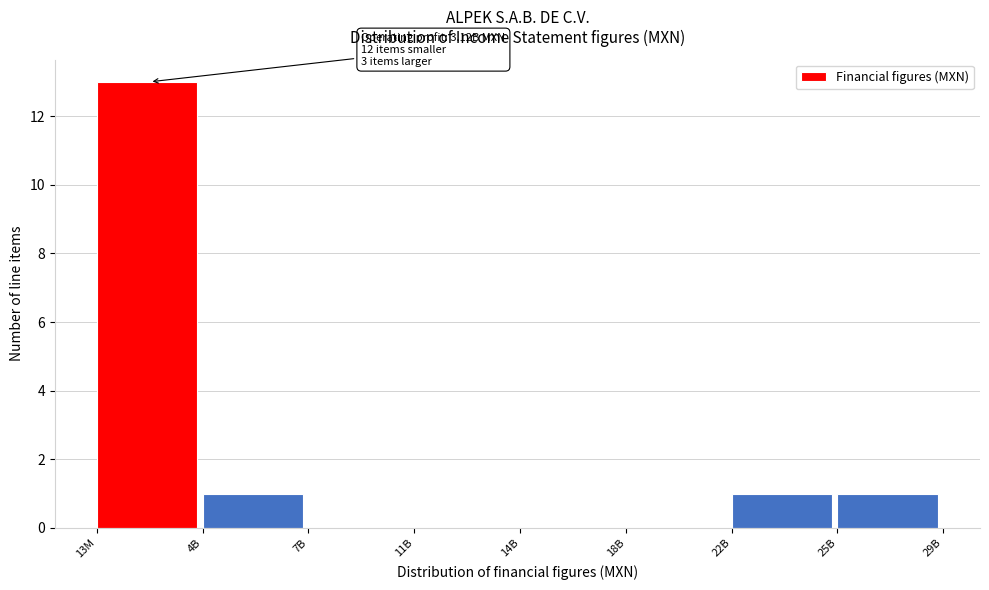

Reading left to right, what are all the values shown in this chart?

13M=13	4B=1	7B=0	11B=0	14B=0	18B=0	22B=1	25B=1